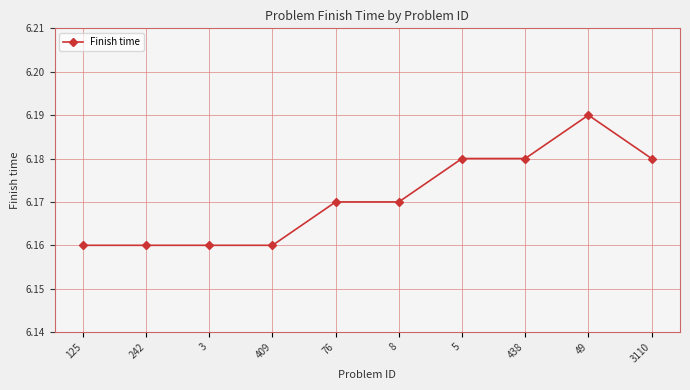

The value at 242 is 2.4. True or false?

False